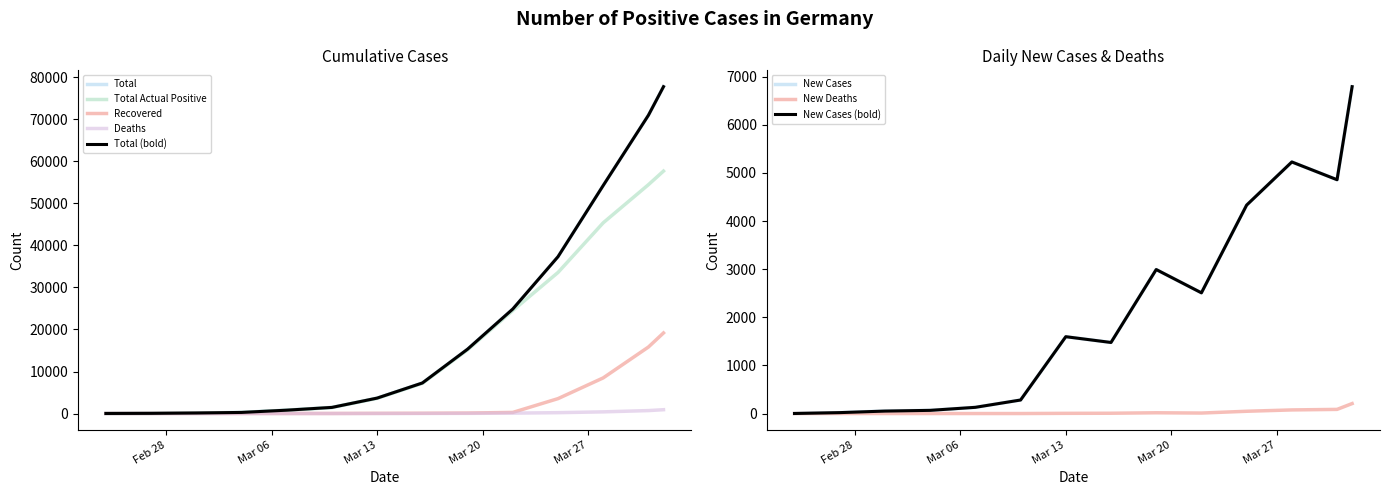

At which category does New Deaths reach its first local peak?

2020-03-19